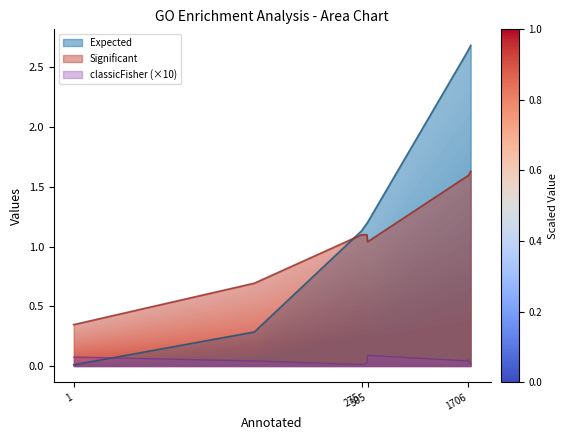

Which has a higher value, 305 or 1?

305